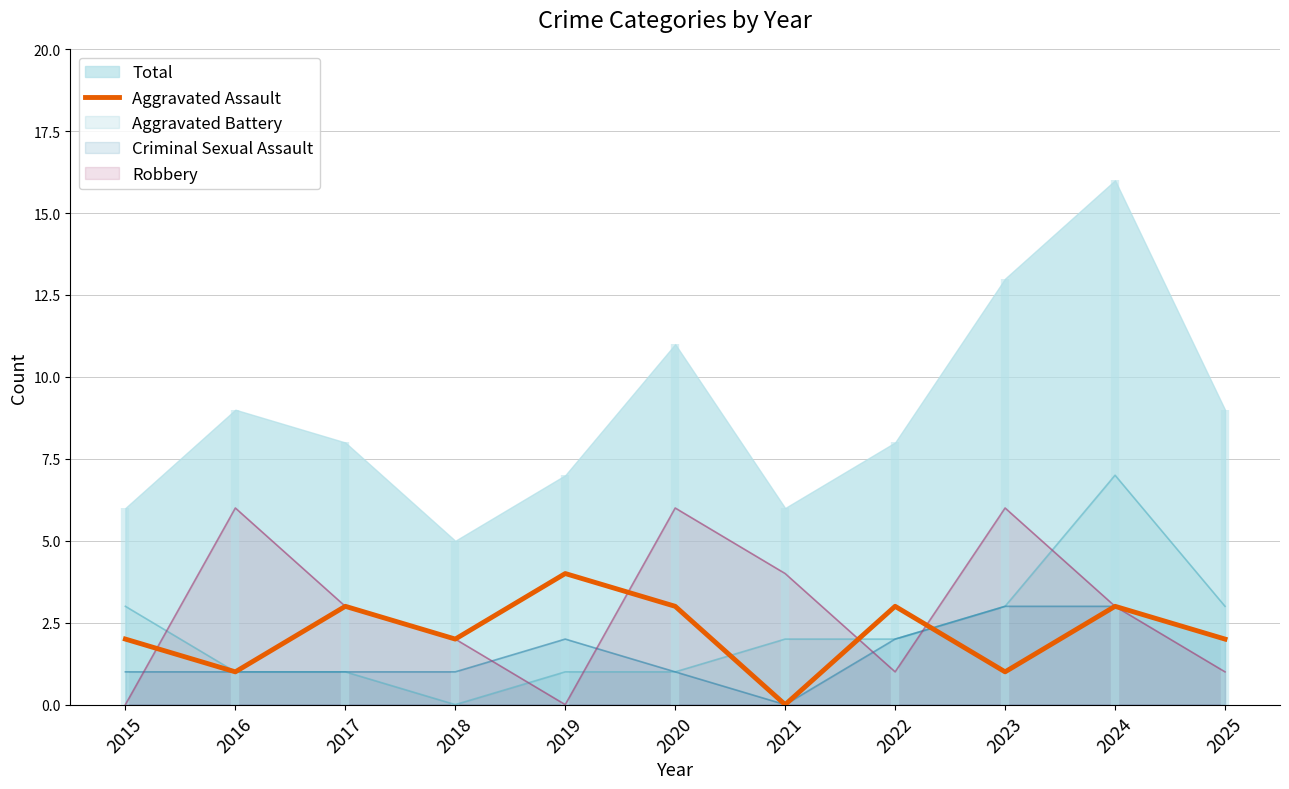

What value does the data have at 2022?

3